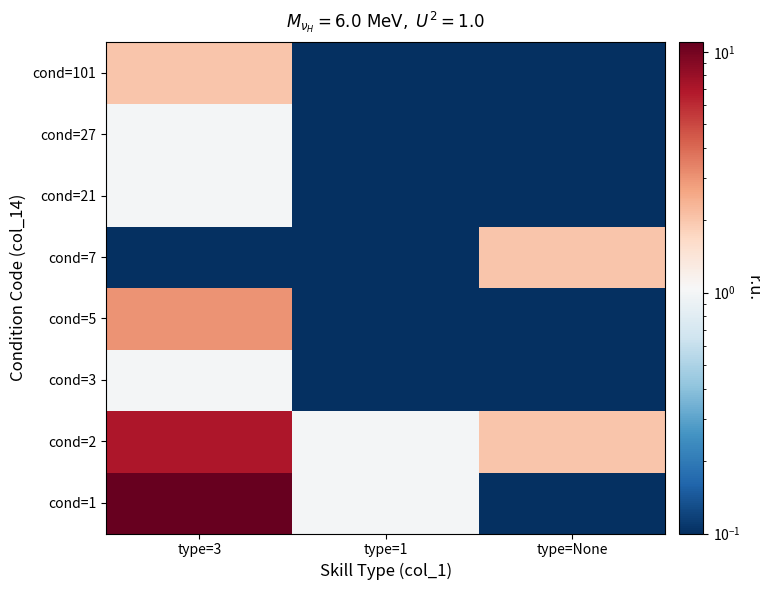

Reading left to right, transcribe all the data shown in this chart.

cond=1: type=3=11.0	type=1=1.0	type=None=0.0
cond=2: type=3=7.0	type=1=1.0	type=None=2.0
cond=3: type=3=1.0	type=1=0.0	type=None=0.0
cond=5: type=3=3.0	type=1=0.0	type=None=0.0
cond=7: type=3=0.0	type=1=0.0	type=None=2.0
cond=21: type=3=1.0	type=1=0.0	type=None=0.0
cond=27: type=3=1.0	type=1=0.0	type=None=0.0
cond=101: type=3=2.0	type=1=0.0	type=None=0.0